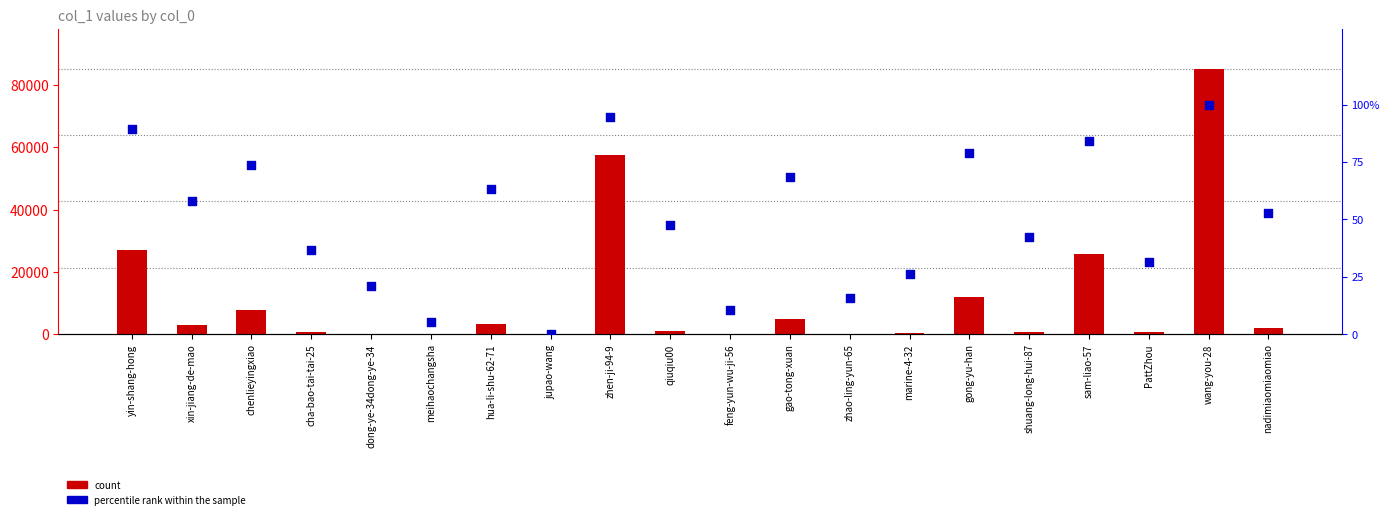

At which category is the sum across all series the highest?

wang-you-28